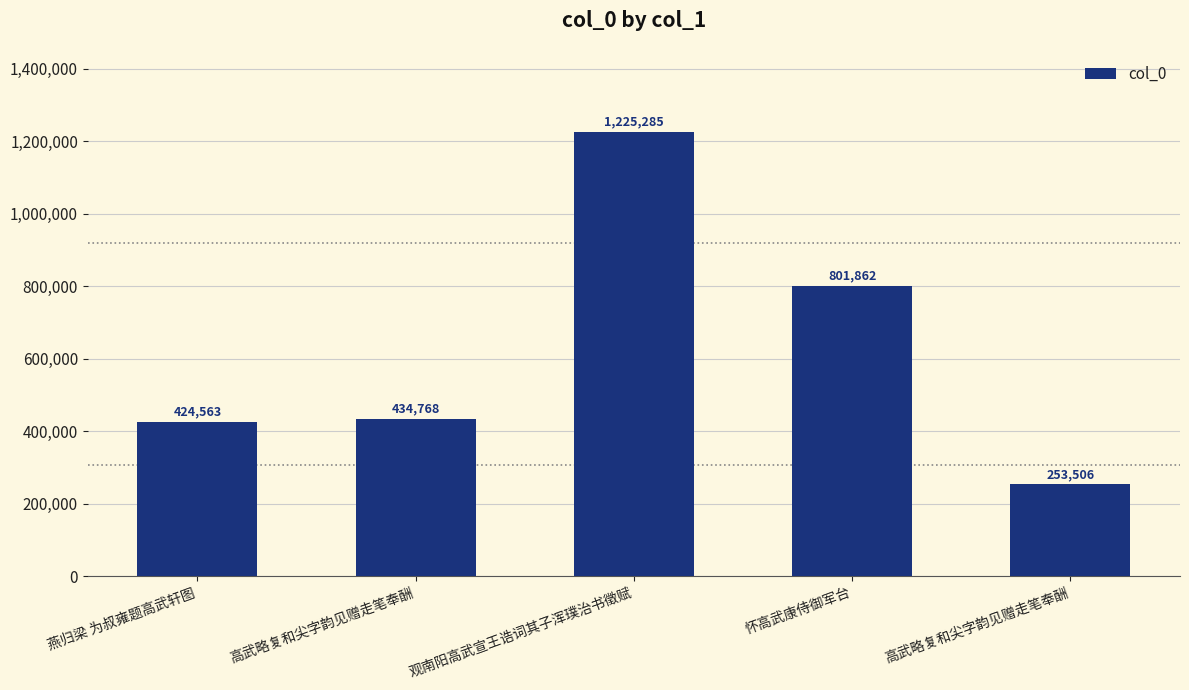

The value at 燕归梁 为叔雍题高武轩图 is 263730. True or false?

False